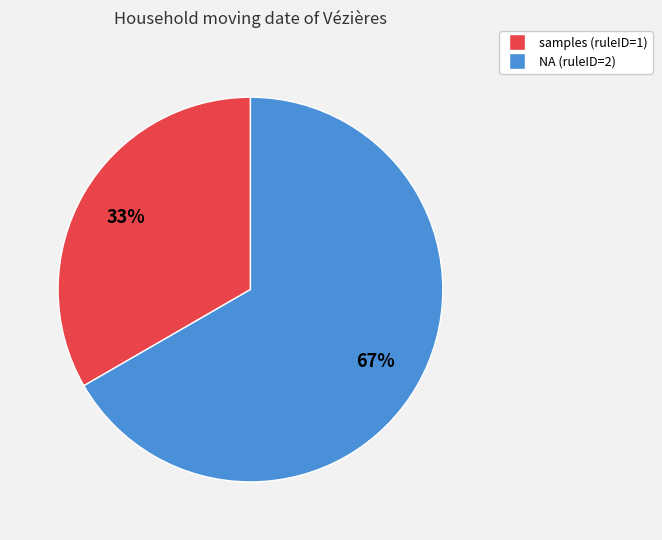

How many segments does this pie chart have?

2